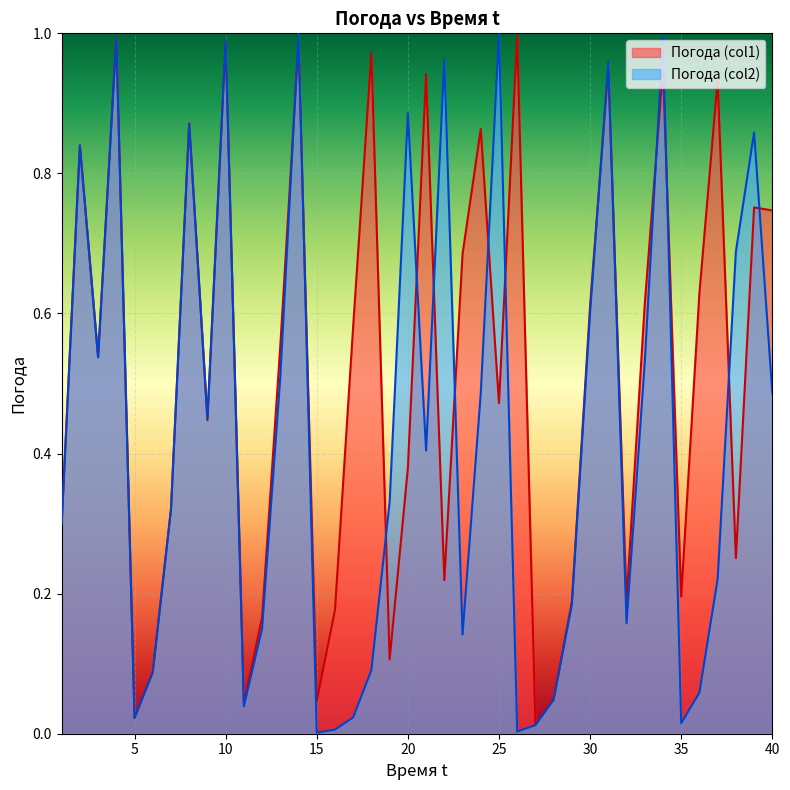

Between 31 and 39, which series saw the biggest shift?

Погода (col1)